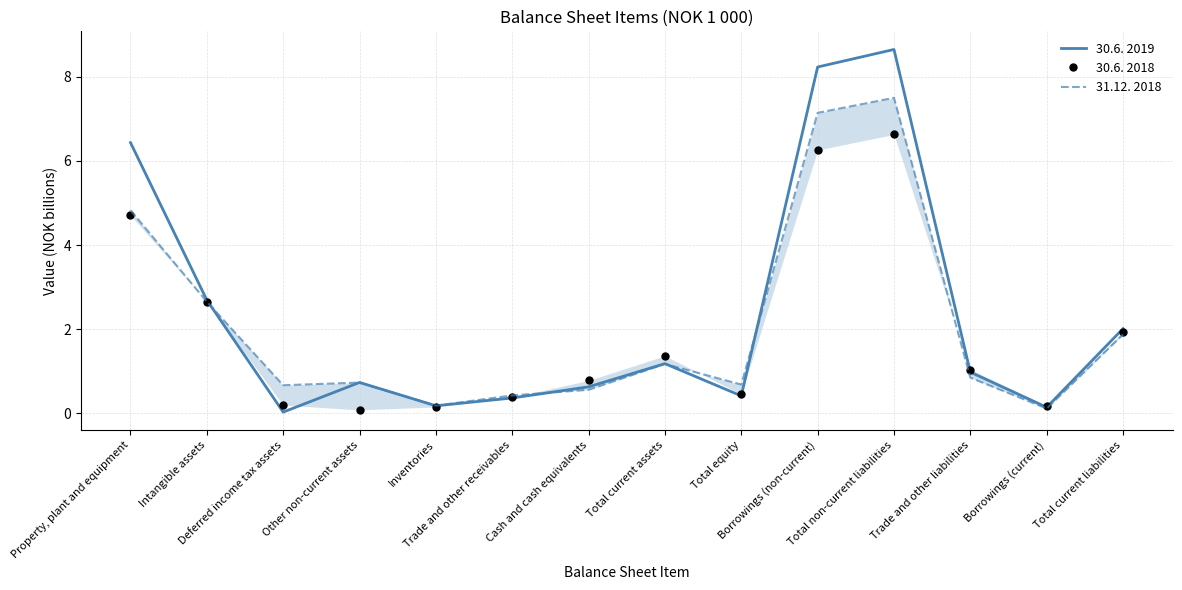

What are all the series names shown in the legend?

30.6. 2019, 30.6. 2018, 31.12. 2018